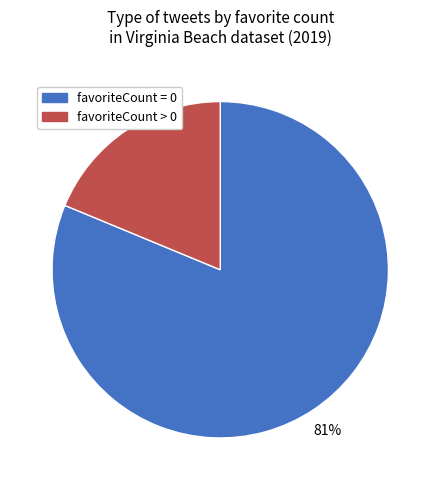

To the nearest percent, what is the difference between the favoriteCount > 0 and favoriteCount = 0 slice percentages?

62%